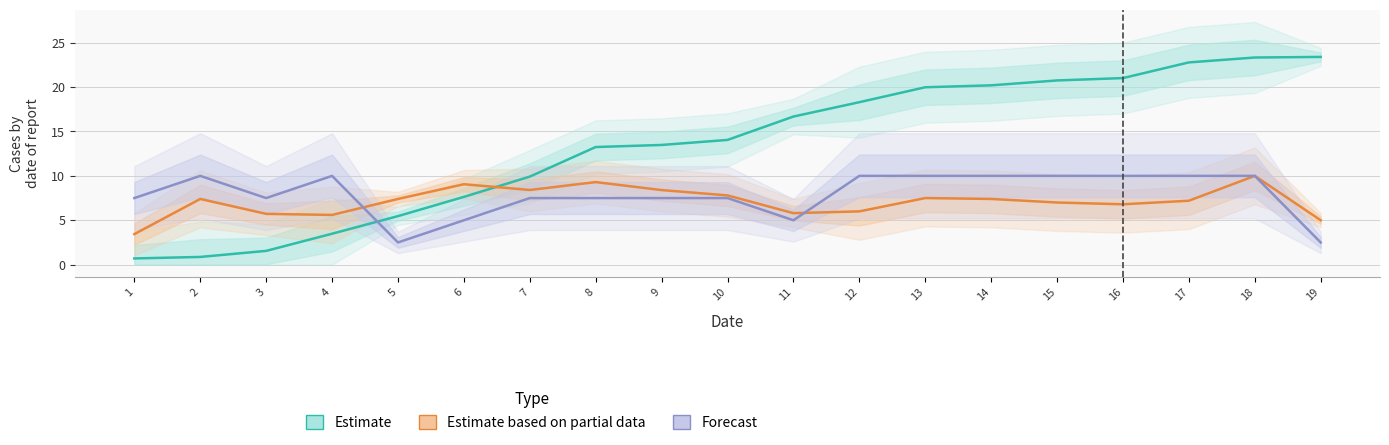

How many times do Forecast and Estimate based on partial data cross each other?

2